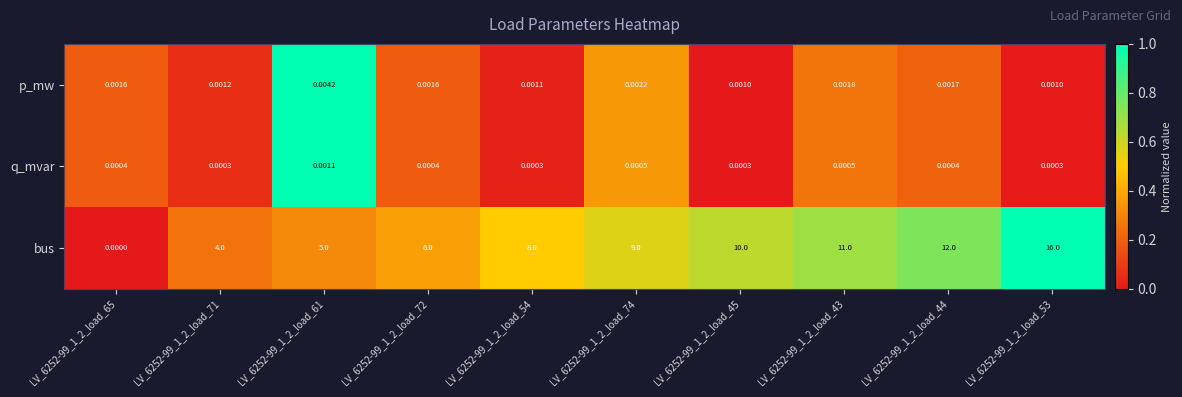

At LV_6252-99_1_2_load_44, list the series in order from smallest to largest.

q_mvar, p_mw, bus